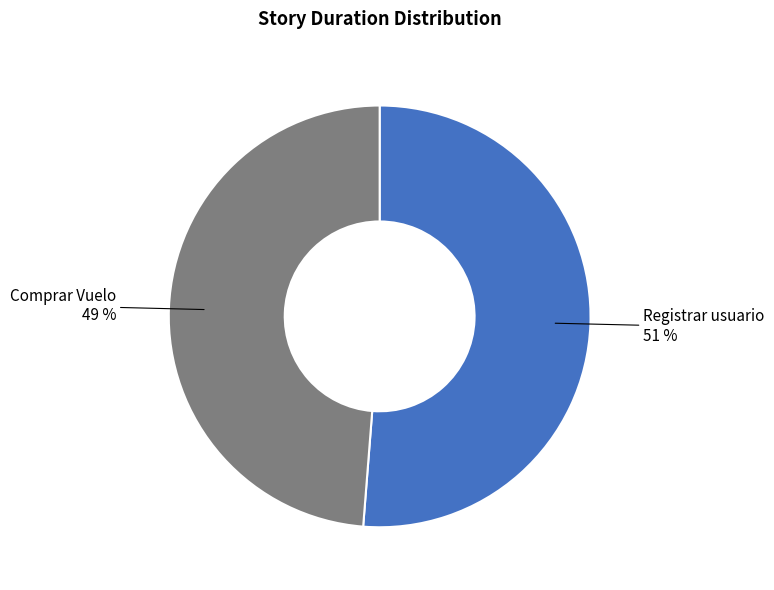

To the nearest percent, what is the difference between the largest and smallest slice percentages?

2%